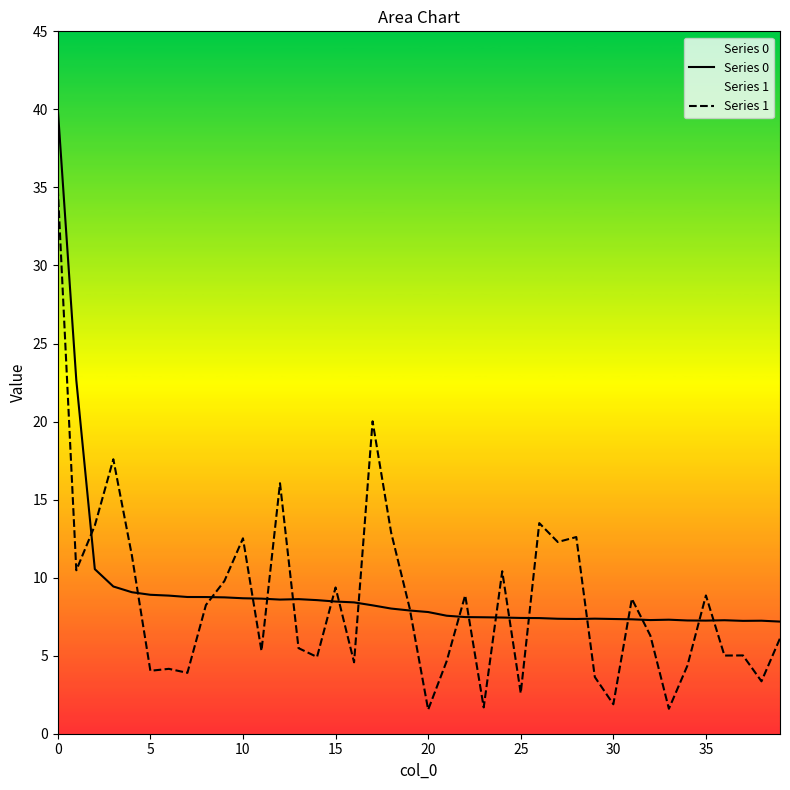

At how many categories does at least one series exceed 13?

7